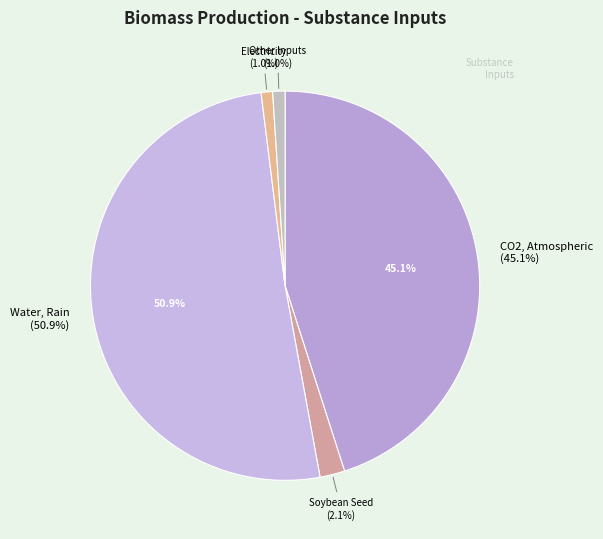

Which slice is the largest?

Water, Rain